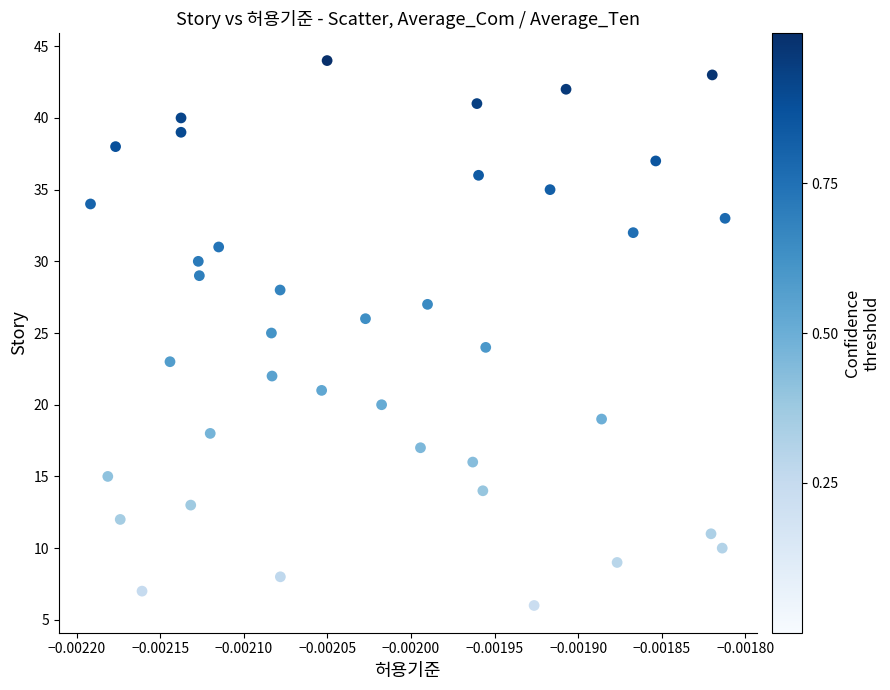

What is the range of Y values (max minus min)?

38